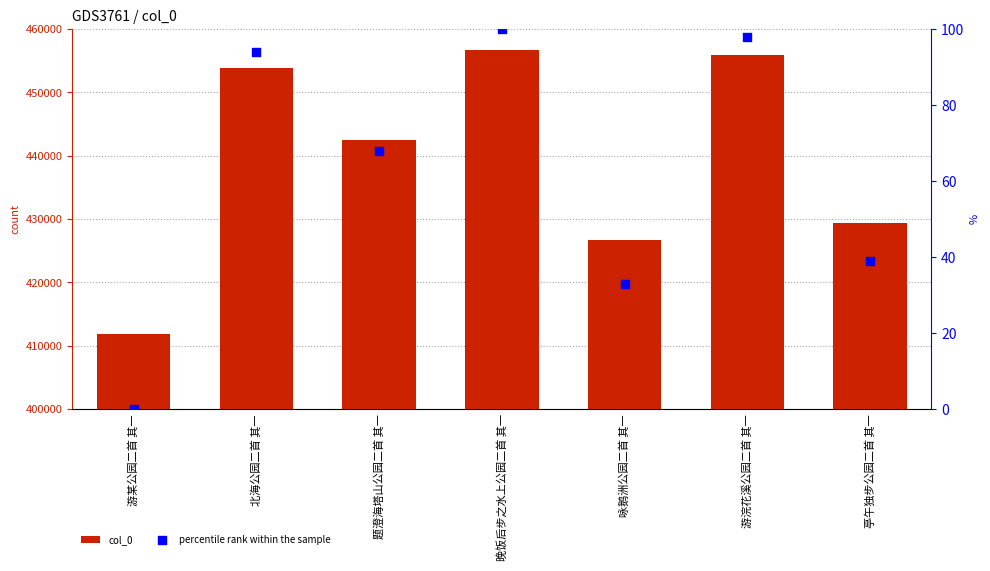

At which category is the sum across all series the highest?

晚饭后步之水上公园二首 其一